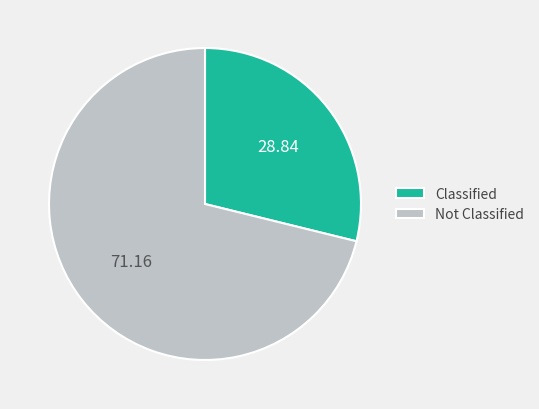

How many slices are in this pie chart?

2